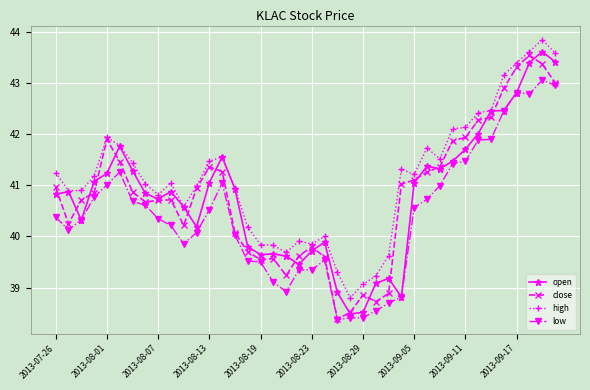

What is the value of the open point at the 6th from the left?

41.8